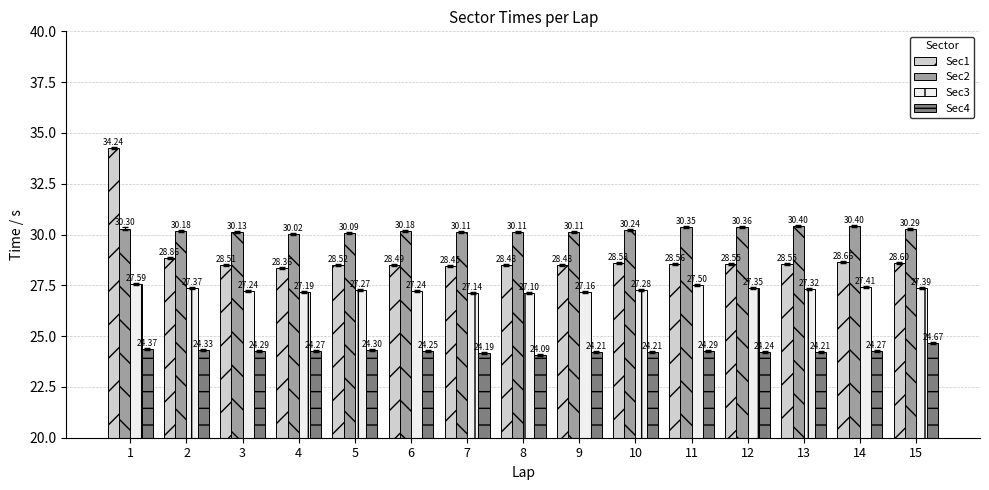

At how many categories does at least one series exceed 31?

1